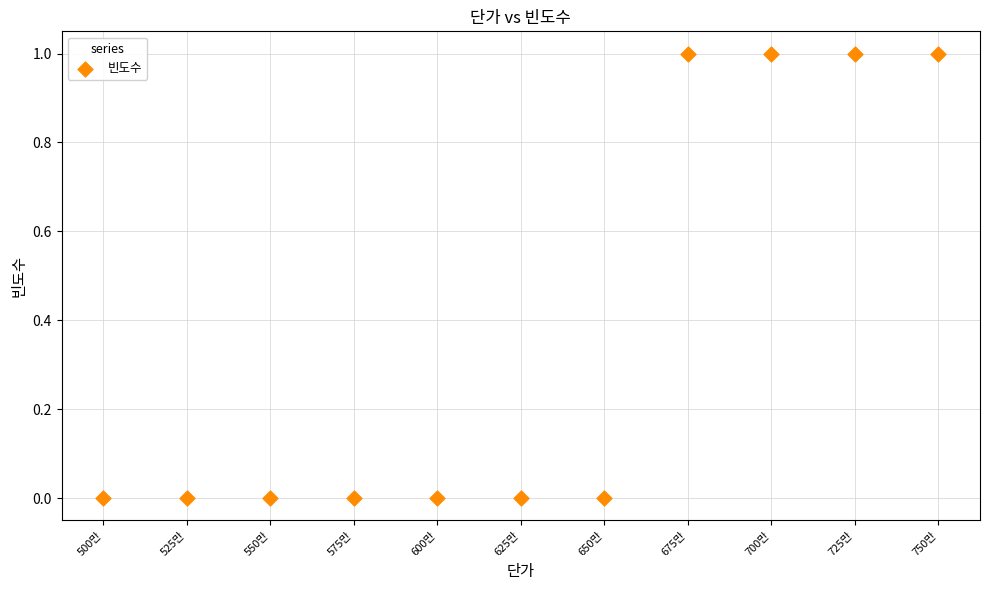

What is the average X value?

6250000